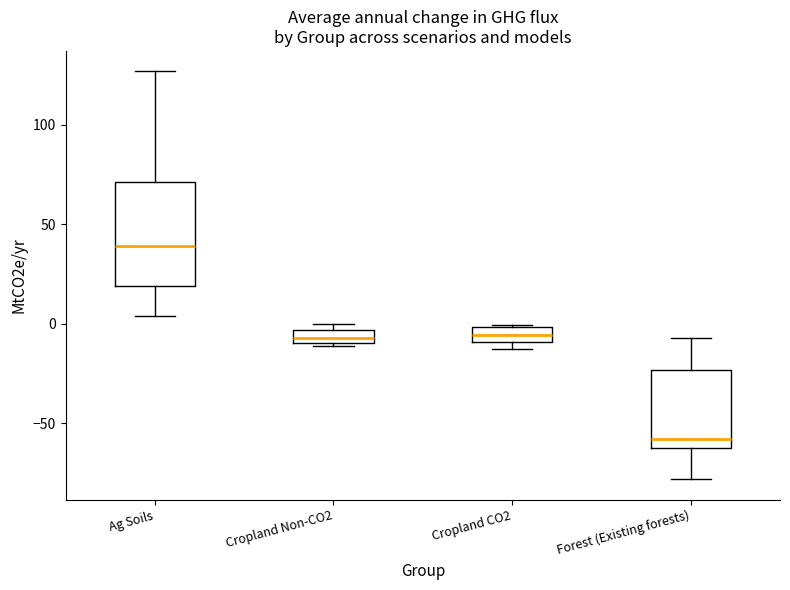

Which box is the tallest, from its lower edge to its upper edge?

Ag Soils